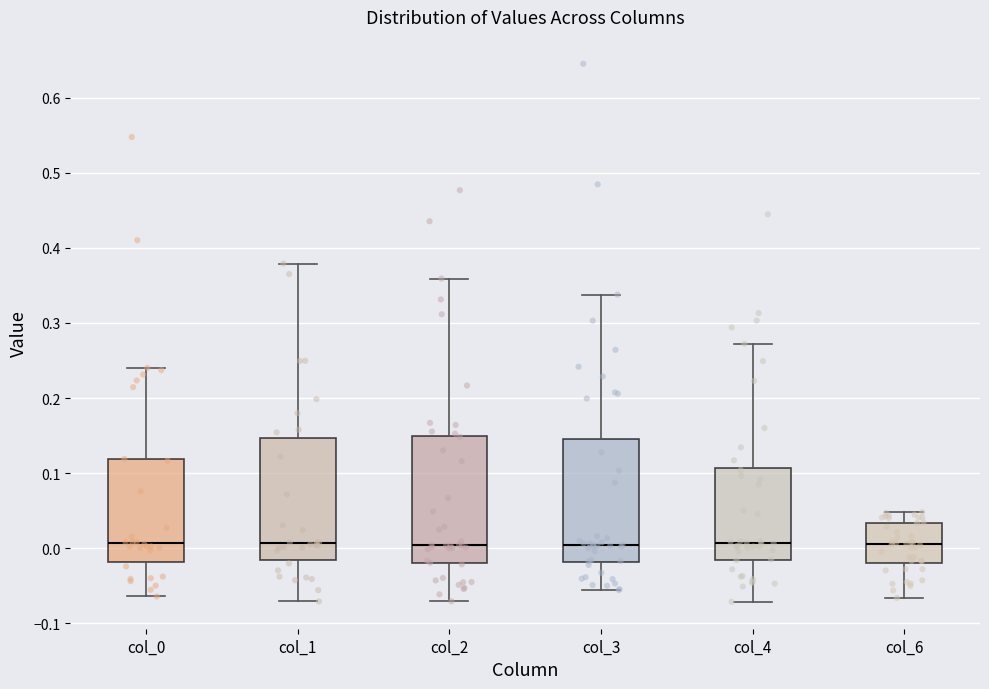

Where is the lower edge of the box for col_0 on the y-axis? The values are not printed on the chart, so give them approximately, as read against the axis.

-0.02